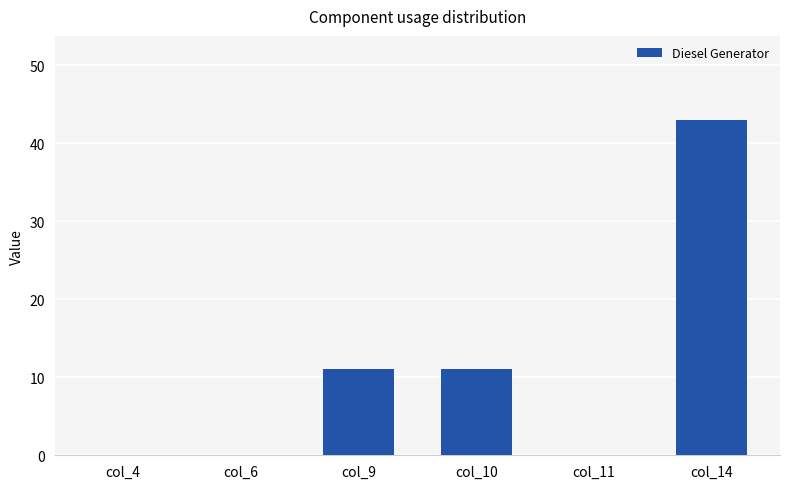

The chart shows a value of -15 at col_4. True or false?

False